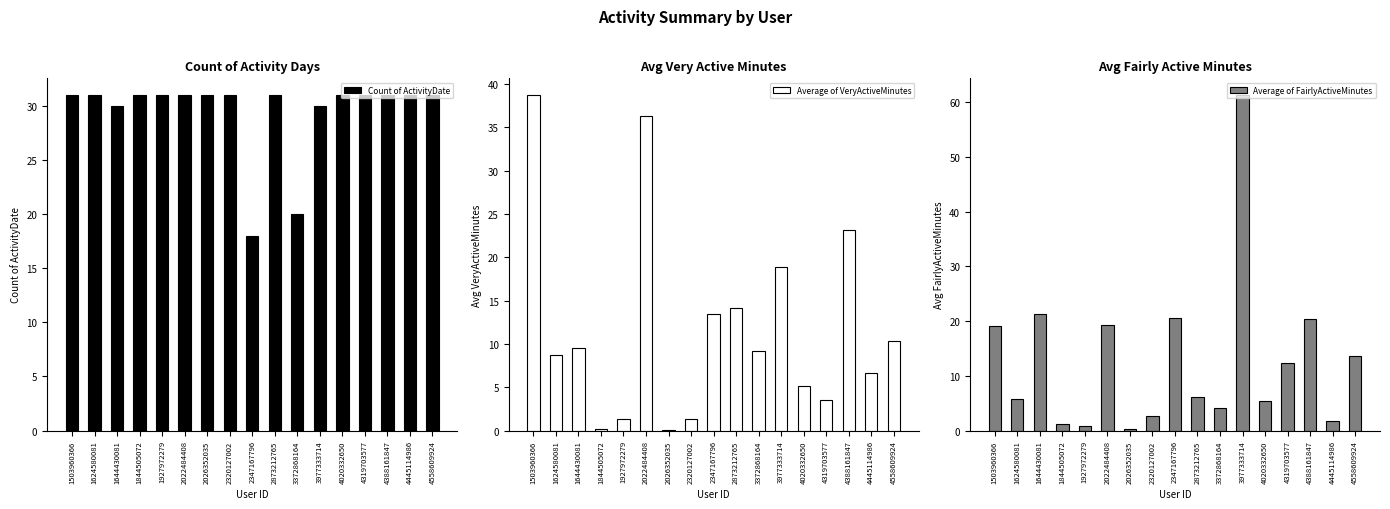

What is the average value of the Count of ActivityDate series?

29.5